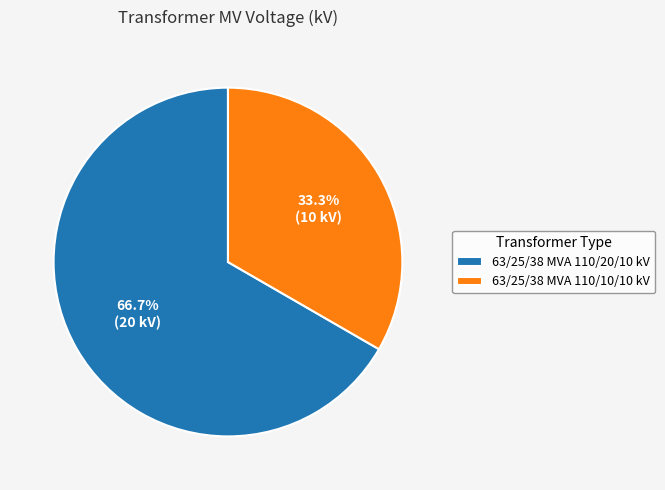

What percentage is NOT represented by 63/25/38 MVA 110/10/10 kV?

66.7%